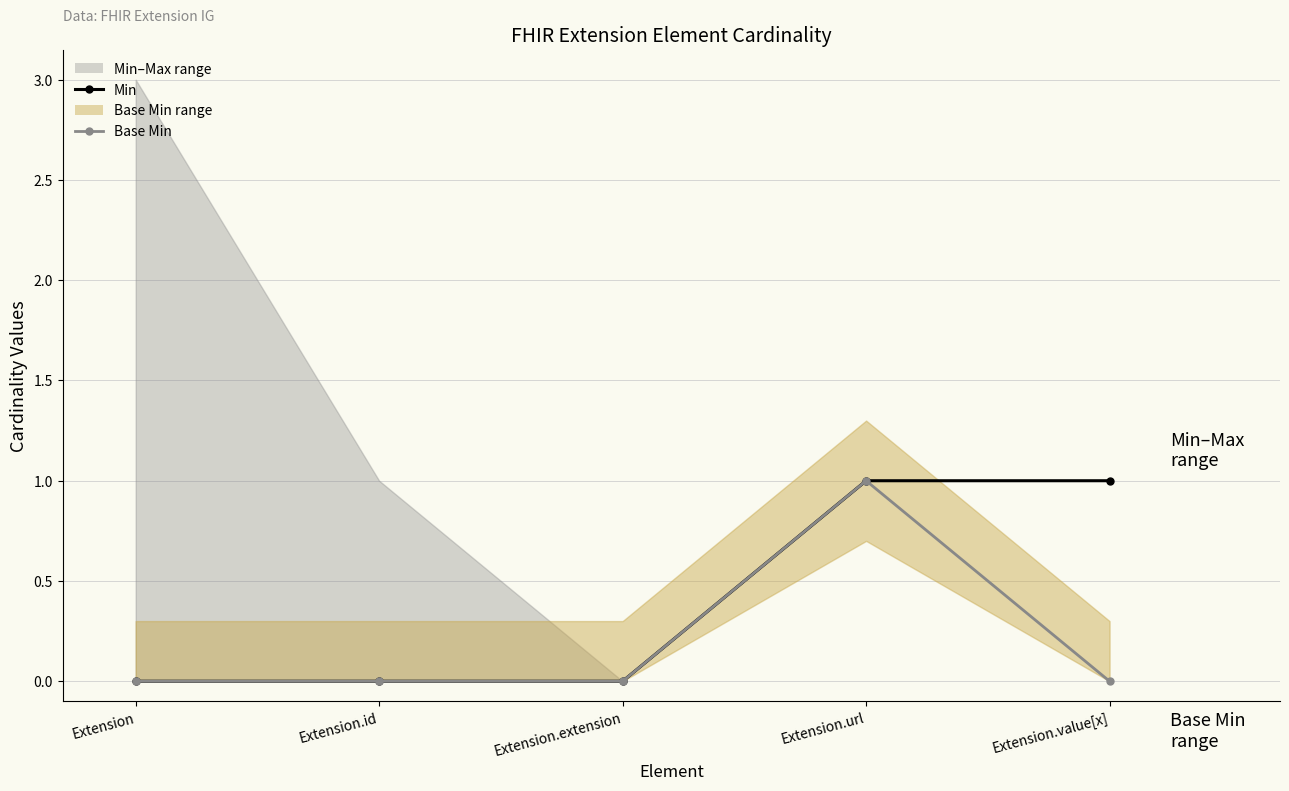

How many lines are shown in the chart?

2